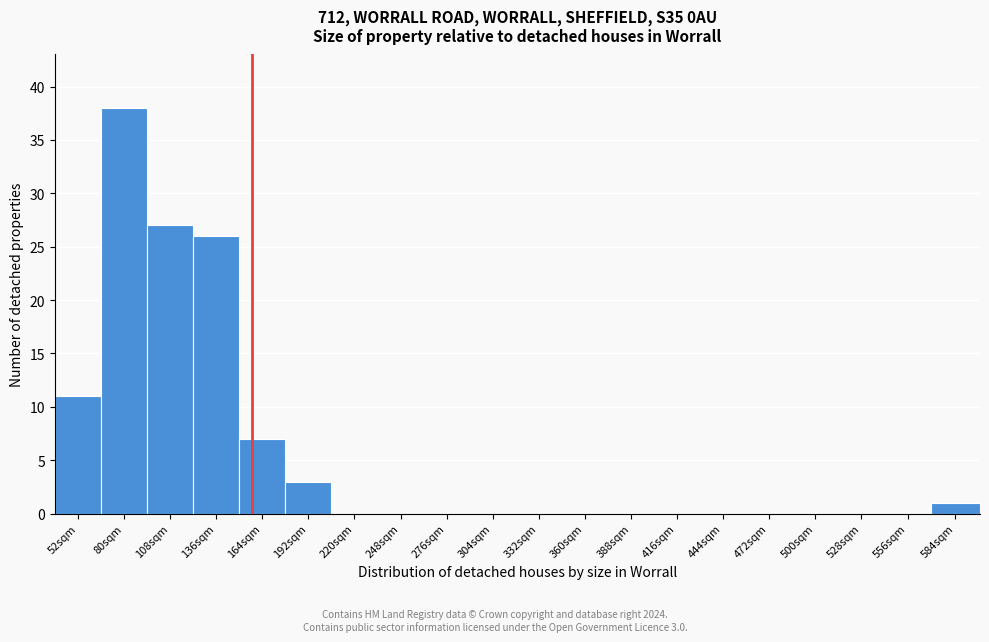

Reading left to right, list all the values displayed in this chart.

52sqm=11	80sqm=38	108sqm=27	136sqm=26	164sqm=7	192sqm=3	220sqm=0	248sqm=0	276sqm=0	304sqm=0	332sqm=0	360sqm=0	388sqm=0	416sqm=0	444sqm=0	472sqm=0	500sqm=0	528sqm=0	556sqm=0	584sqm=1